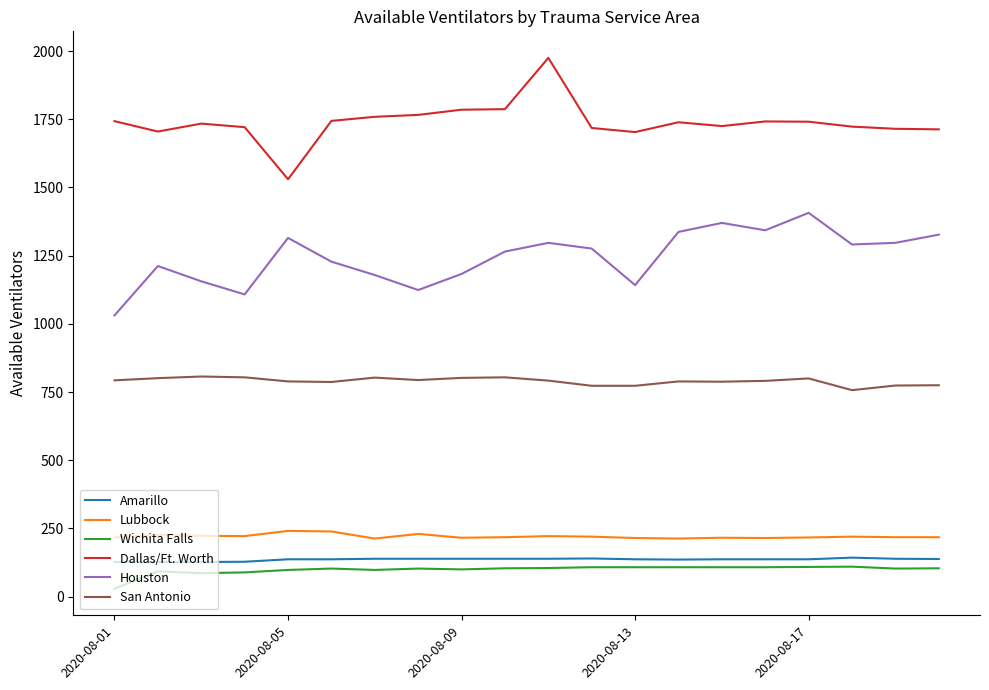

How many lines are shown in the chart?

6